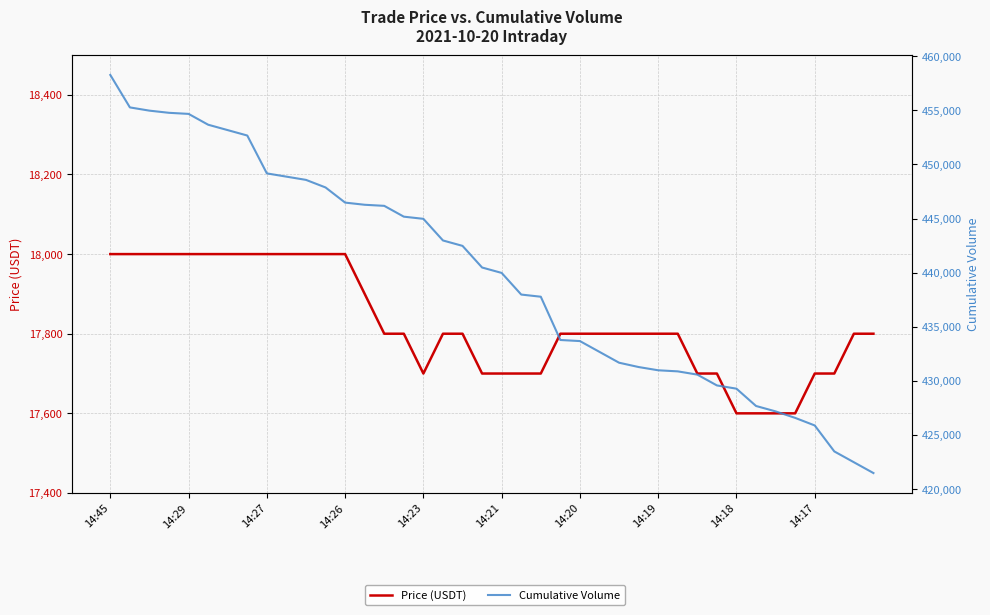

Which category has the lowest value across all series?

14:18